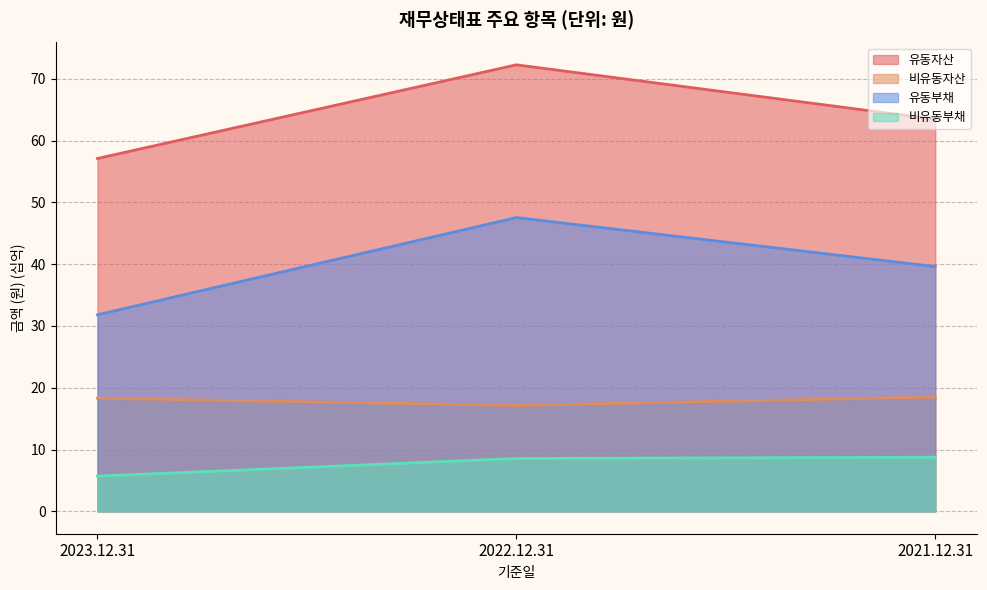

What position from the right is 2022.12.31?

2